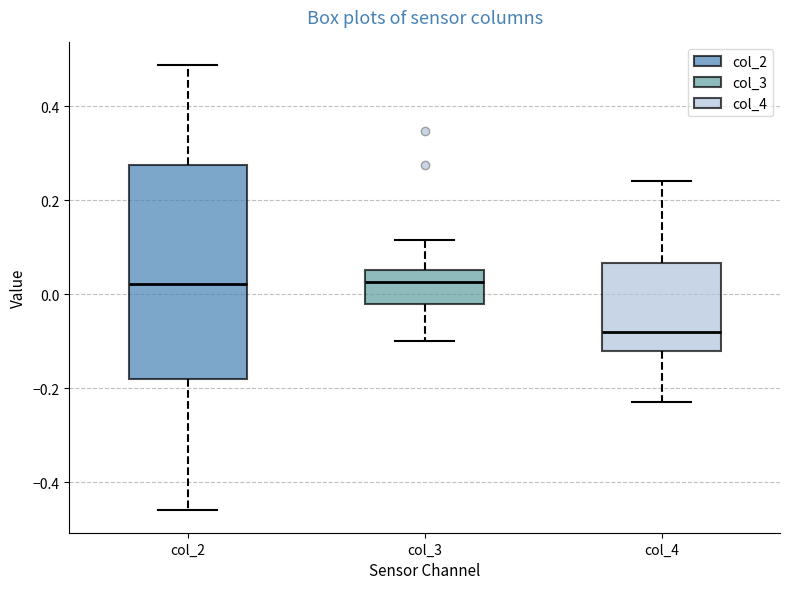

Reading left to right, transcribe this box plot: for each box, give where its median line is, the range the box spans, and where its two whiskers end, as read against the y-axis. The values are not printed on the chart, so give them approximately, as read against the axis.

col_2: median 0.02, box -0.18 to 0.28, whiskers -0.46 to 0.48
col_3: median 0.02, box -0.02 to 0.06, whiskers -0.10 to 0.12
col_4: median -0.08, box -0.12 to 0.06, whiskers -0.22 to 0.24